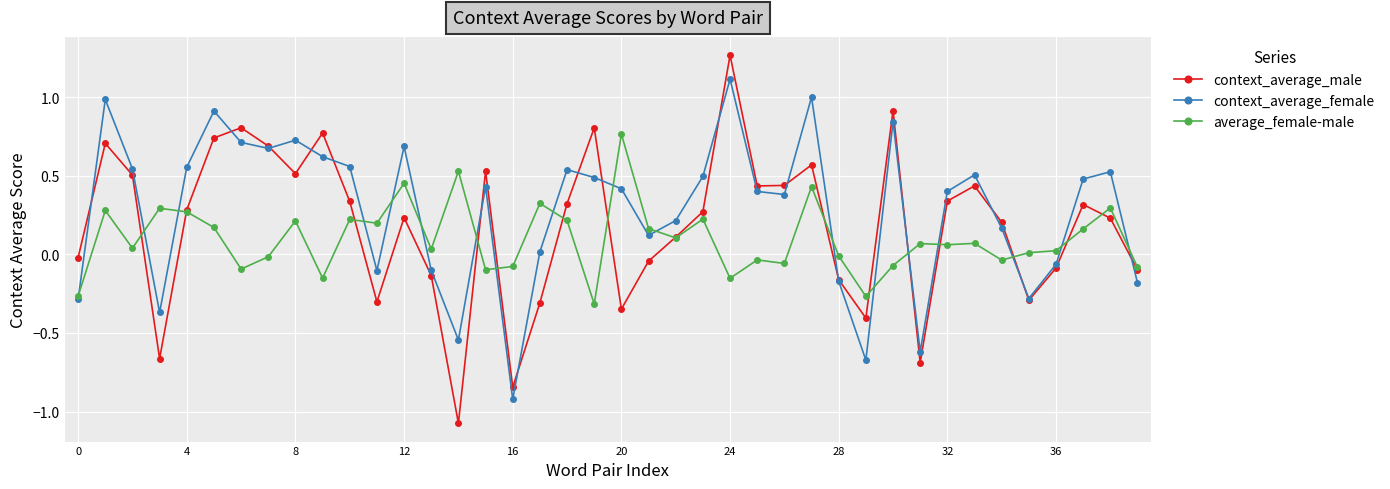

List the series in order of their peak value, lowest first.

average_female-male, context_average_female, context_average_male